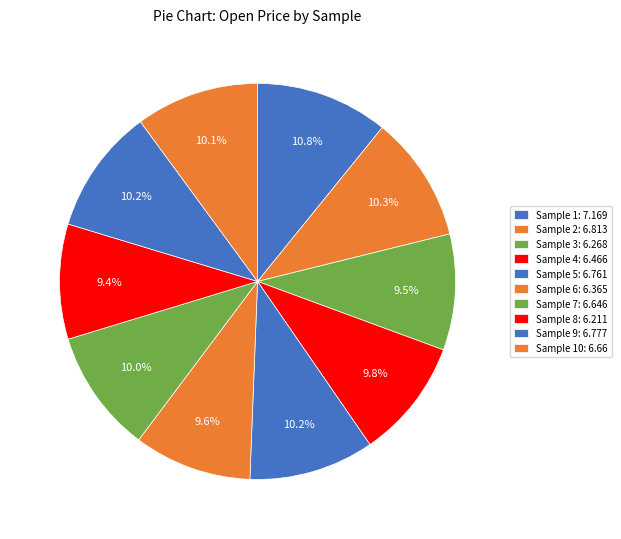

Rank the categories by value from highest to lowest.

1, 2, 9, 5, 10, 7, 4, 6, 3, 8